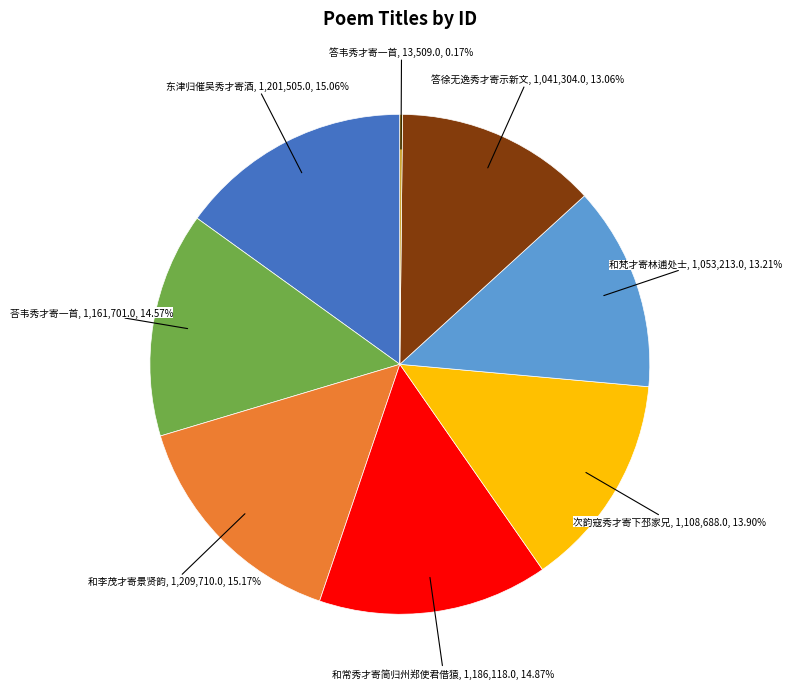

Does any single category account for the majority?

No